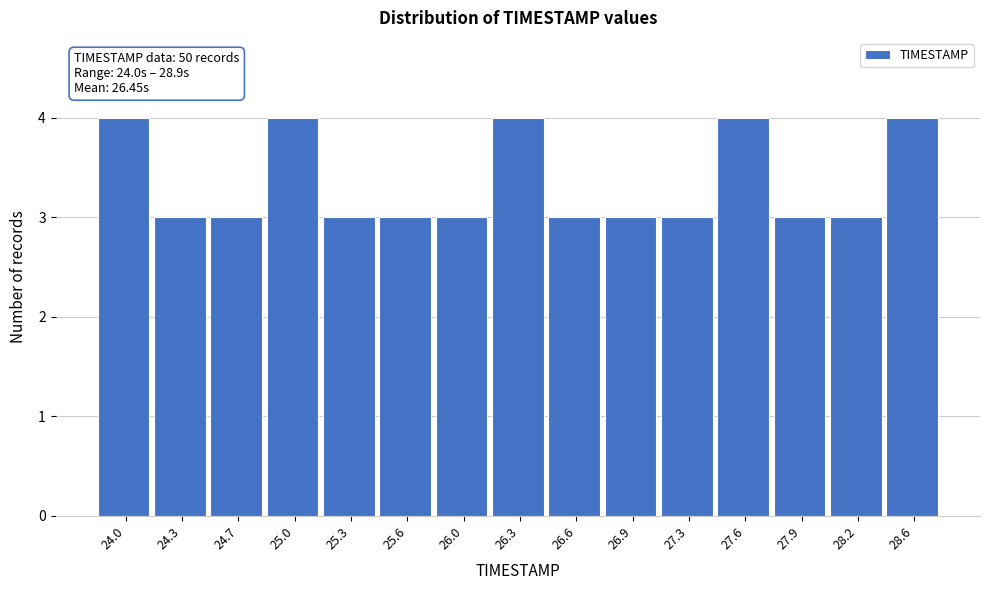

Reading left to right, transcribe all the data shown in this chart.

24.0=4	24.3=3	24.7=3	25.0=4	25.3=3	25.6=3	26.0=3	26.3=4	26.6=3	26.9=3	27.3=3	27.6=4	27.9=3	28.2=3	28.6=4